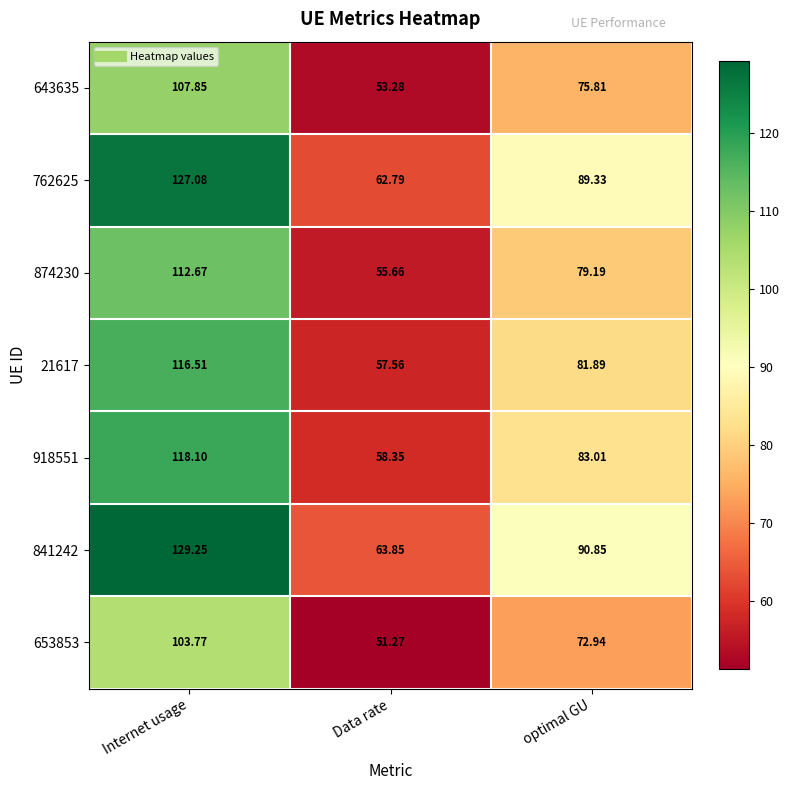

Which series has the largest range (max minus min)?

841242